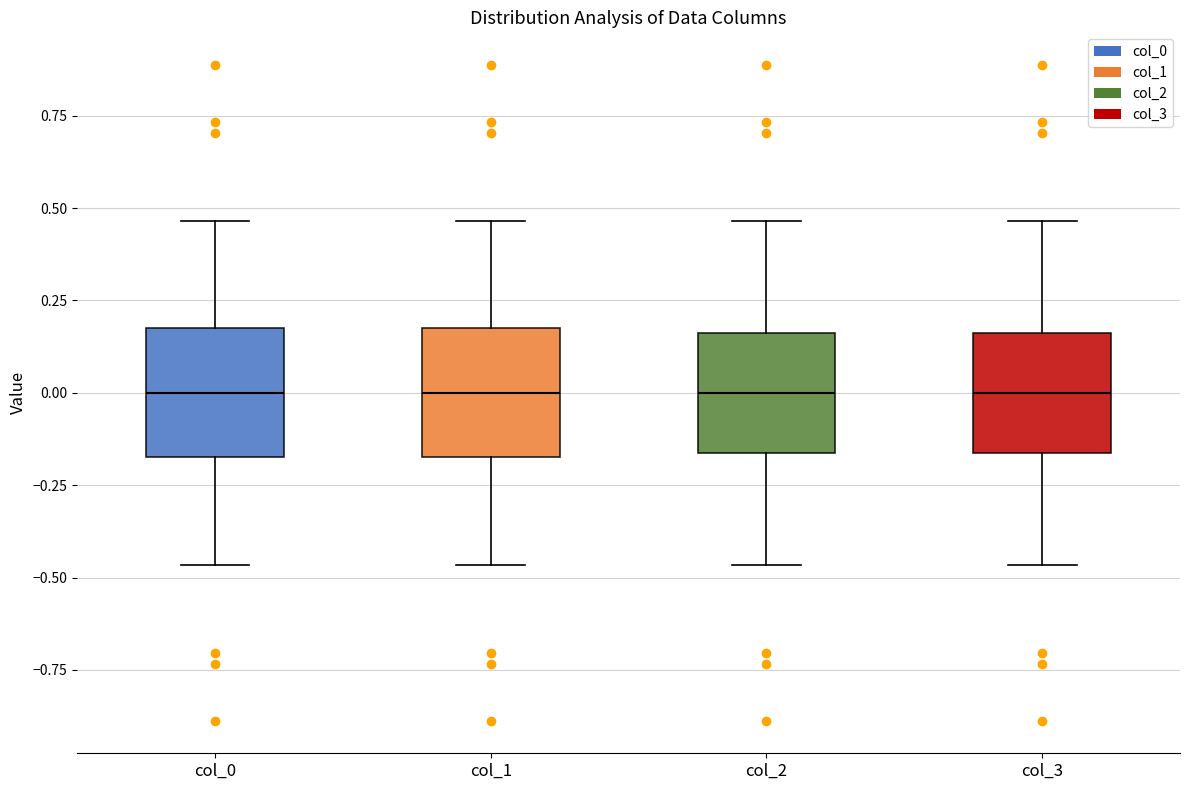

Reading left to right, read every box against the y-axis: the position of its median line, the range the box covers, and the ends of its whiskers. The values are not printed on the chart, so give them approximately, as read against the axis.

col_0: median 0.00, box -0.15 to 0.15, whiskers -0.45 to 0.45
col_1: median 0.00, box -0.15 to 0.15, whiskers -0.45 to 0.45
col_2: median 0.00, box -0.15 to 0.15, whiskers -0.45 to 0.45
col_3: median 0.00, box -0.15 to 0.15, whiskers -0.45 to 0.45